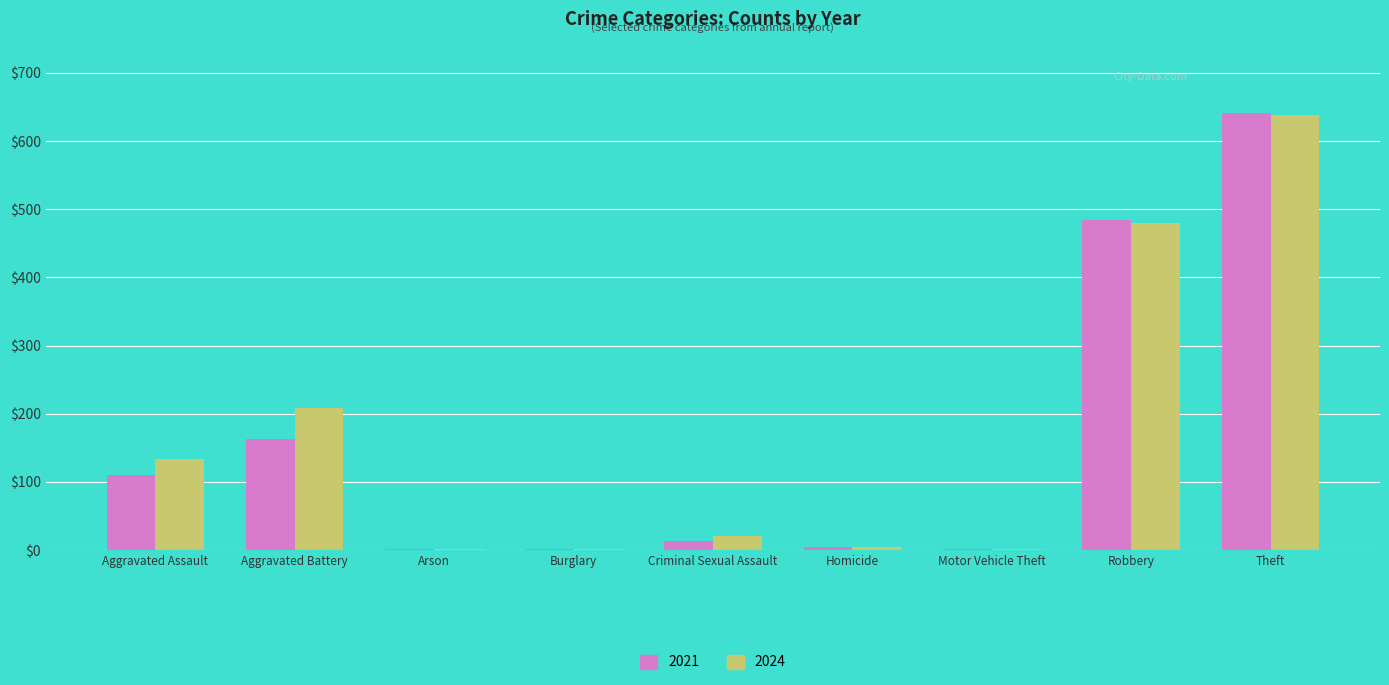

What is the total value across all series at Aggravated Battery?

371